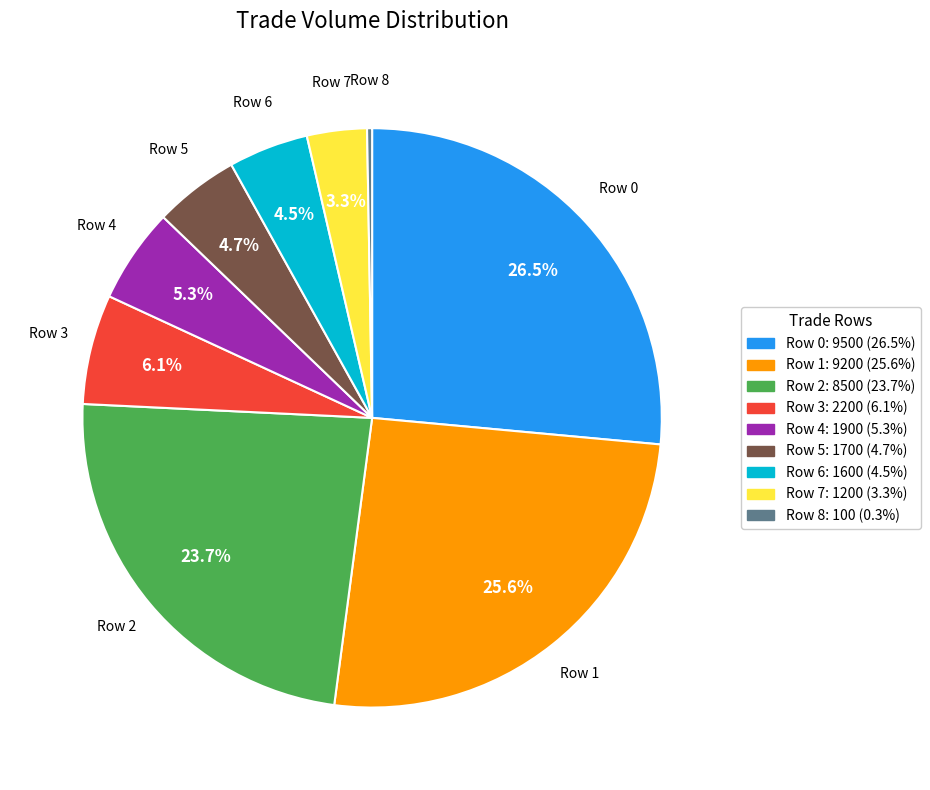

What is the ratio of the value at Row 4 to the value at Row 8?

19.0